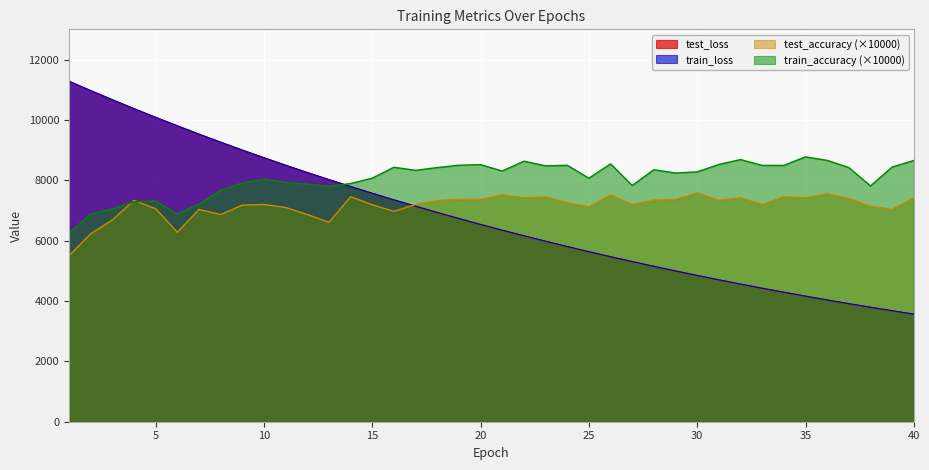

At which label is train_loss closest to 7422?

16